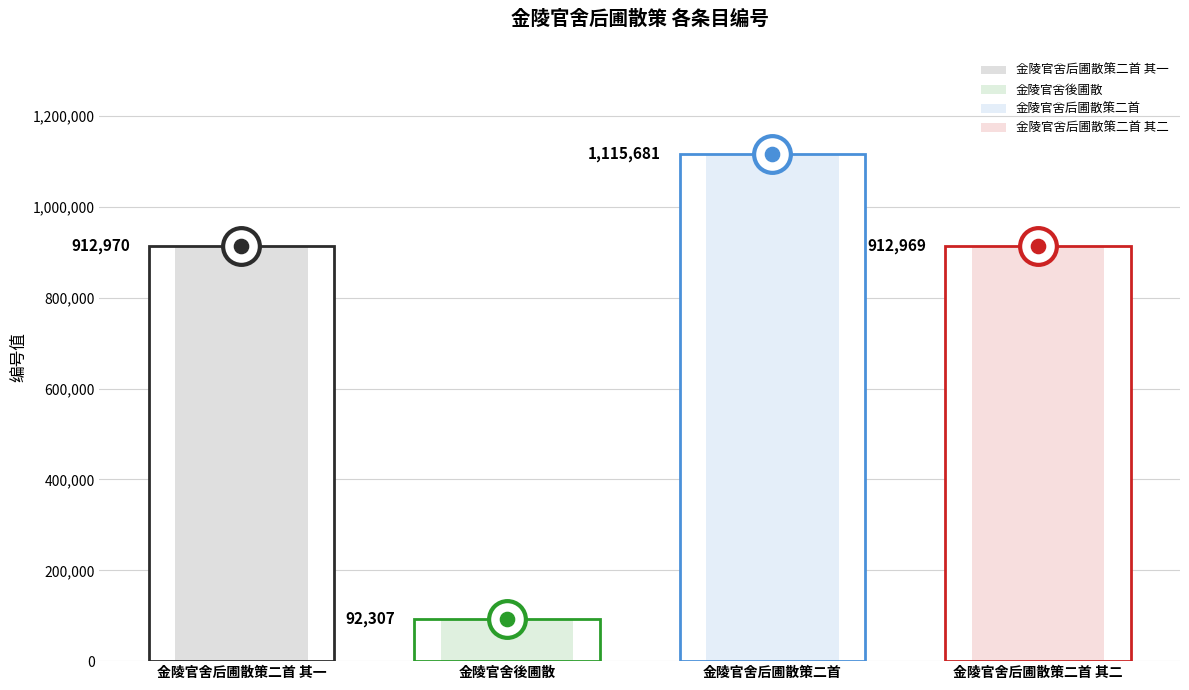

What is the change in value from 金陵官舍后圃散策二首 其一 to 金陵官舍后圃散策二首?

+202711